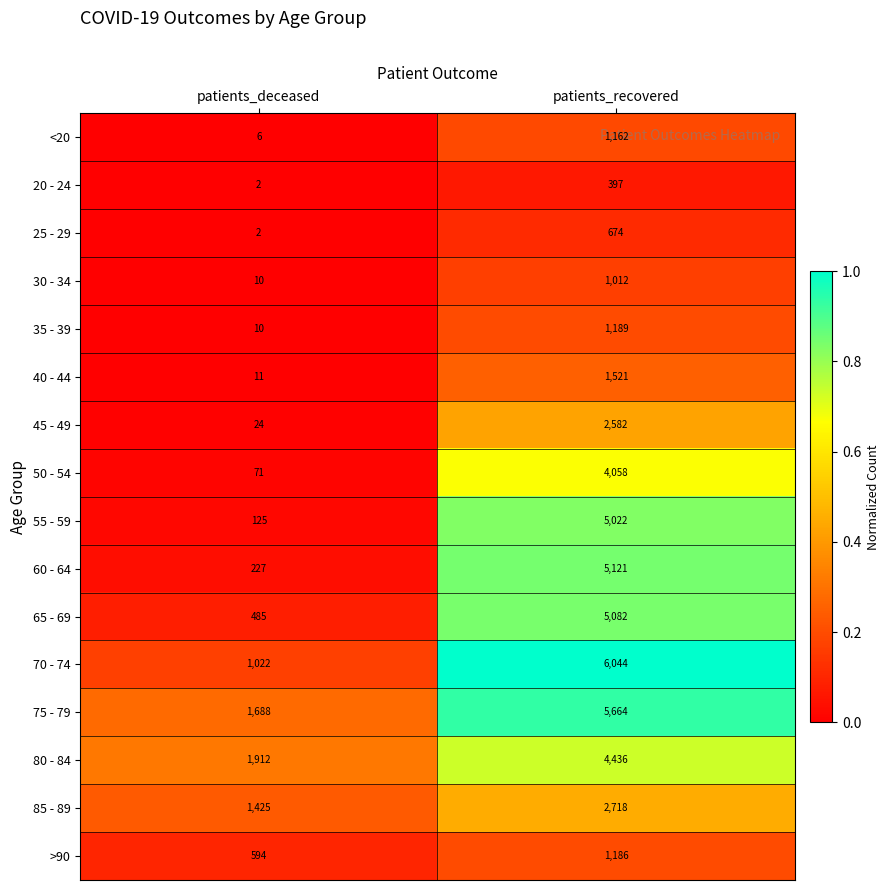

At which category is the sum across all series the highest?

patients_recovered